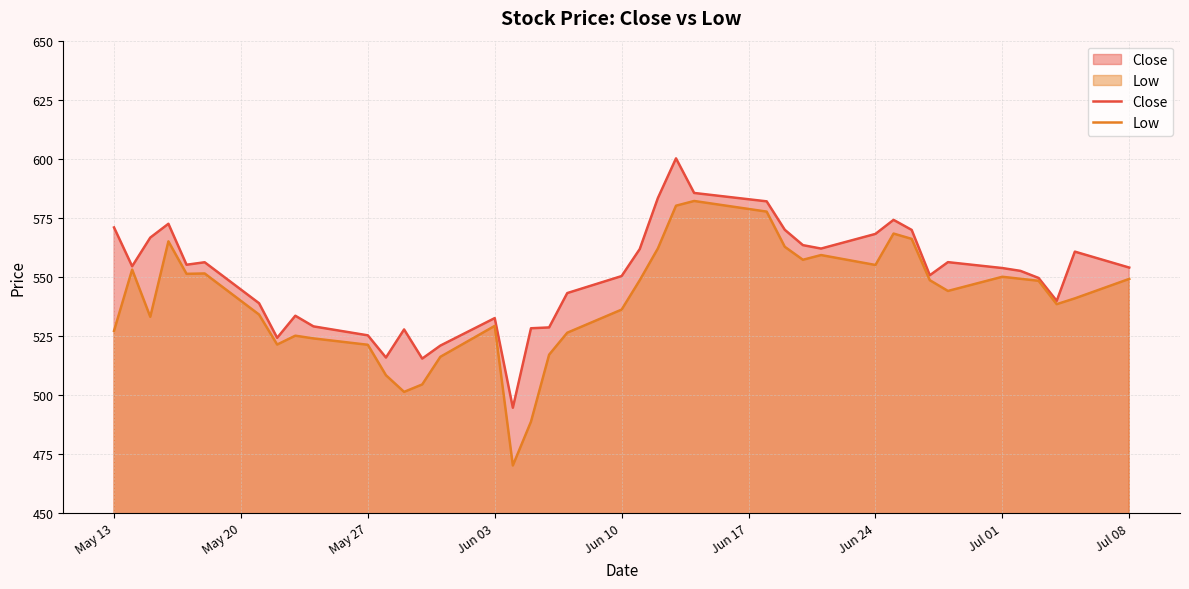

Which series has the largest range (max minus min)?

Low